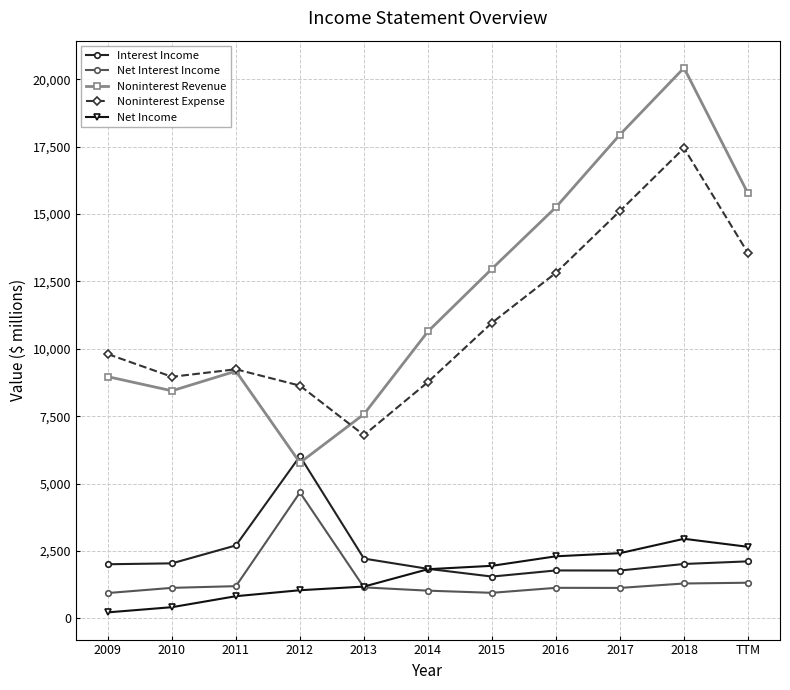

How many lines are shown in the chart?

5